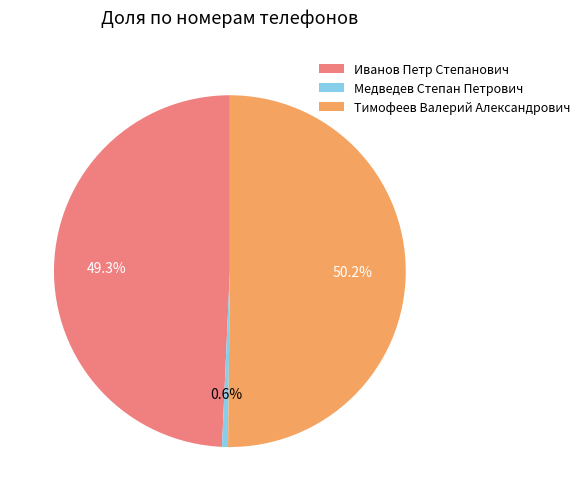

What percentage is the Медведев Степан Петрович slice, to the nearest percent?

1%